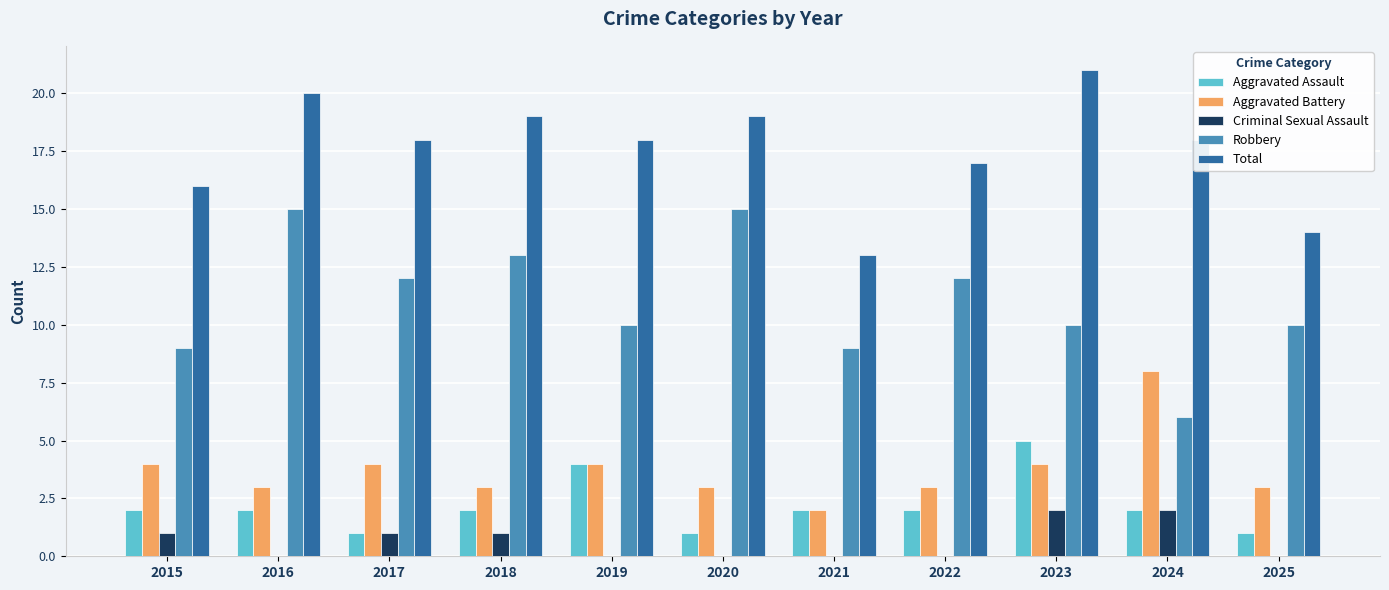

What is the maximum value shown in the chart?

21